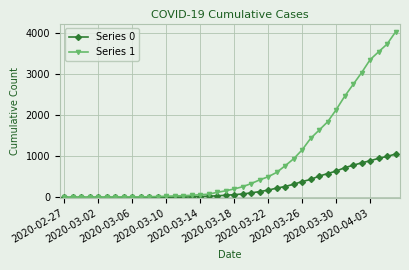

Which series has the largest range (max minus min)?

Series 1